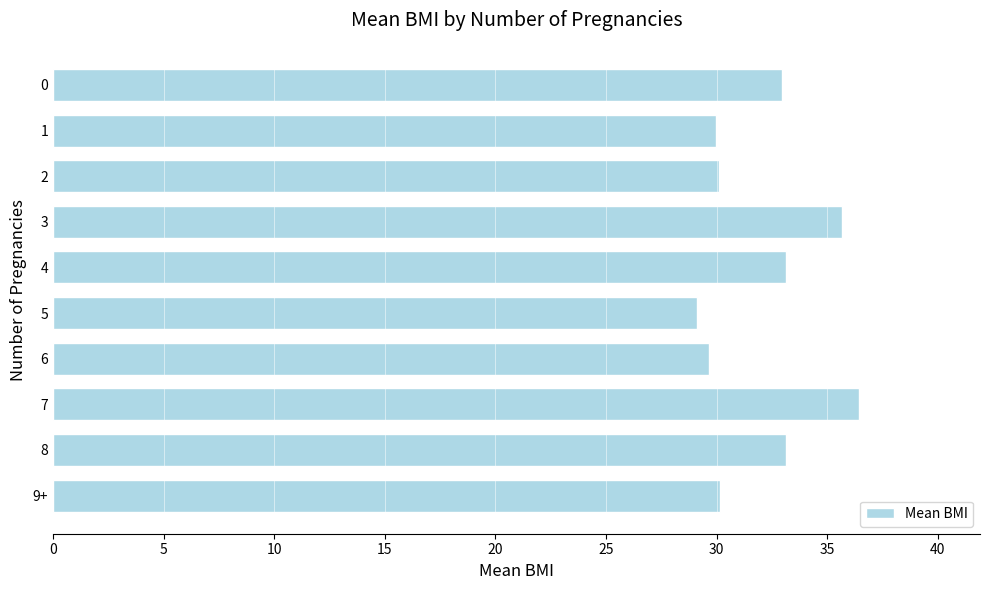

What value does the data have at 5?

29.1